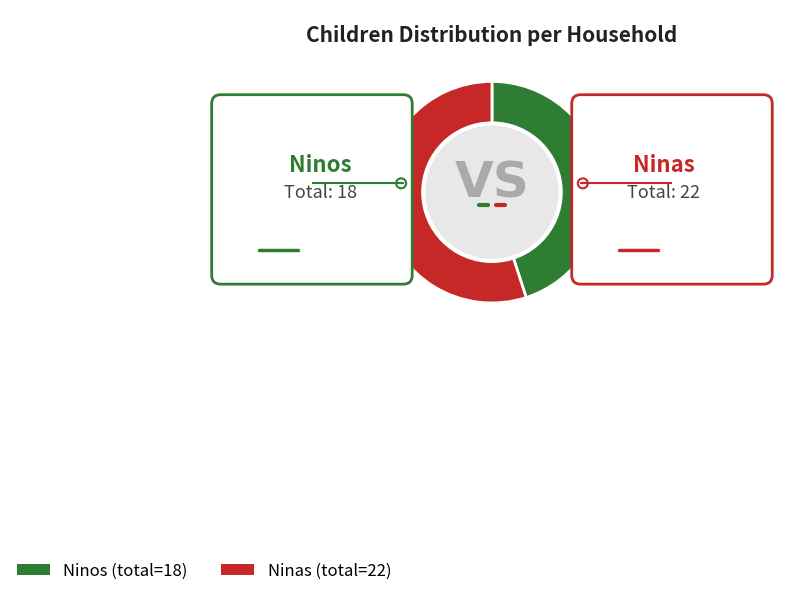

Is there a majority slice in this chart?

No